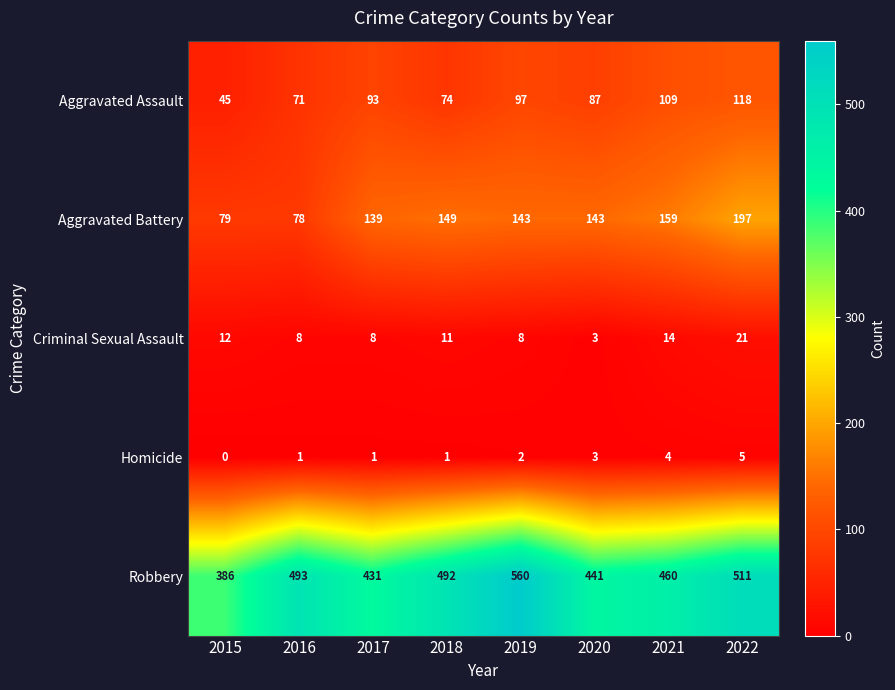

At which label does Criminal Sexual Assault reach its peak?

2022